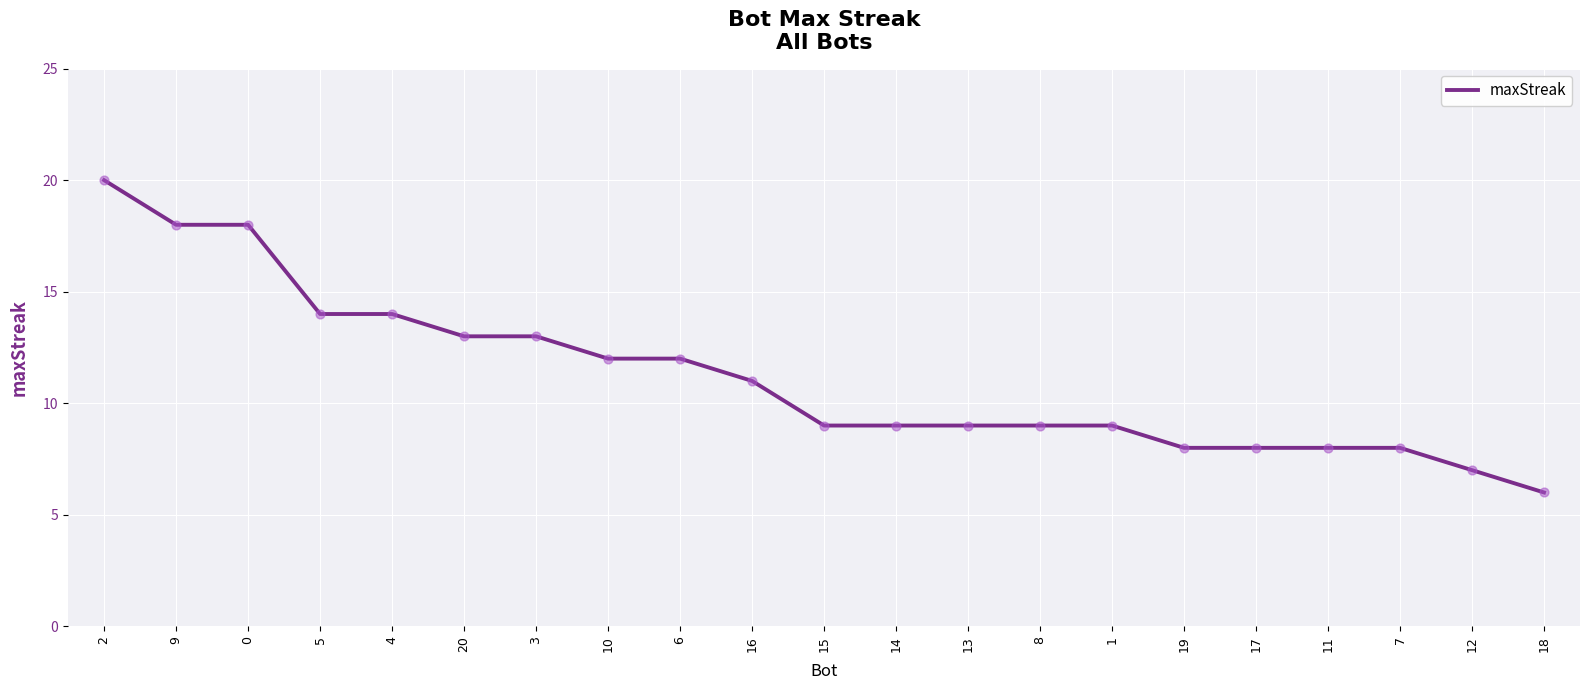

What is the change in value from 15 to 11?

-1